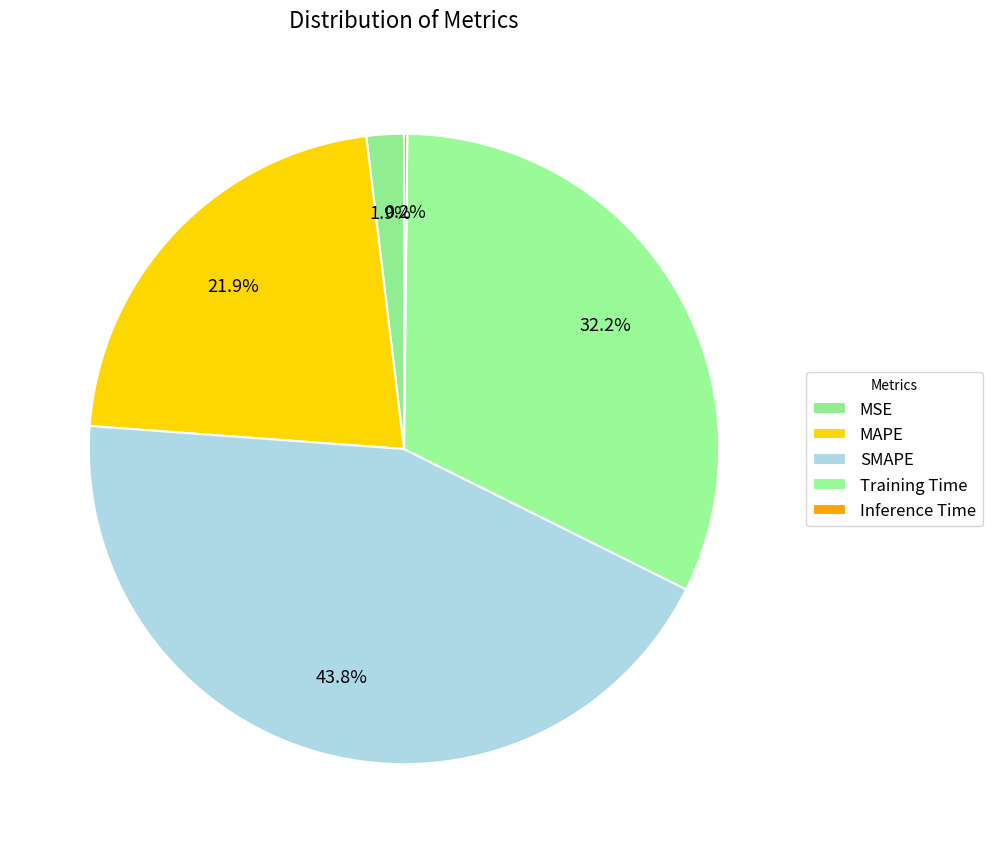

To the nearest percent, what is the difference between the MAPE and Inference Time slice percentages?

22%